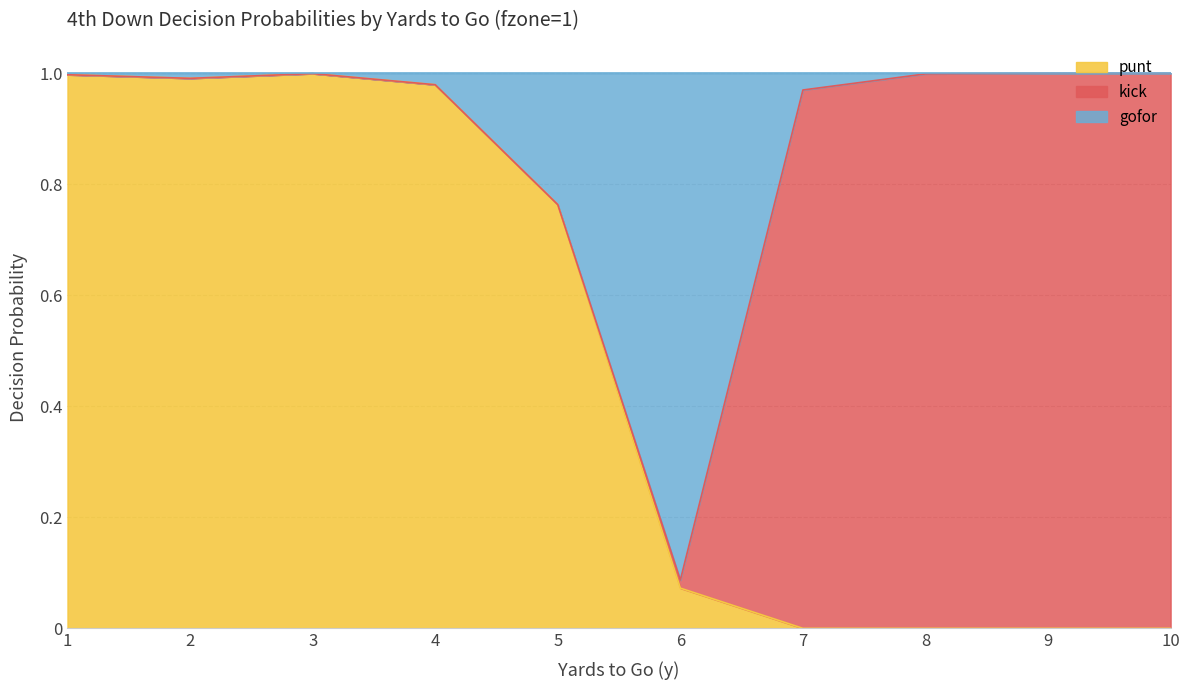

How many categories are shown in the chart?

10